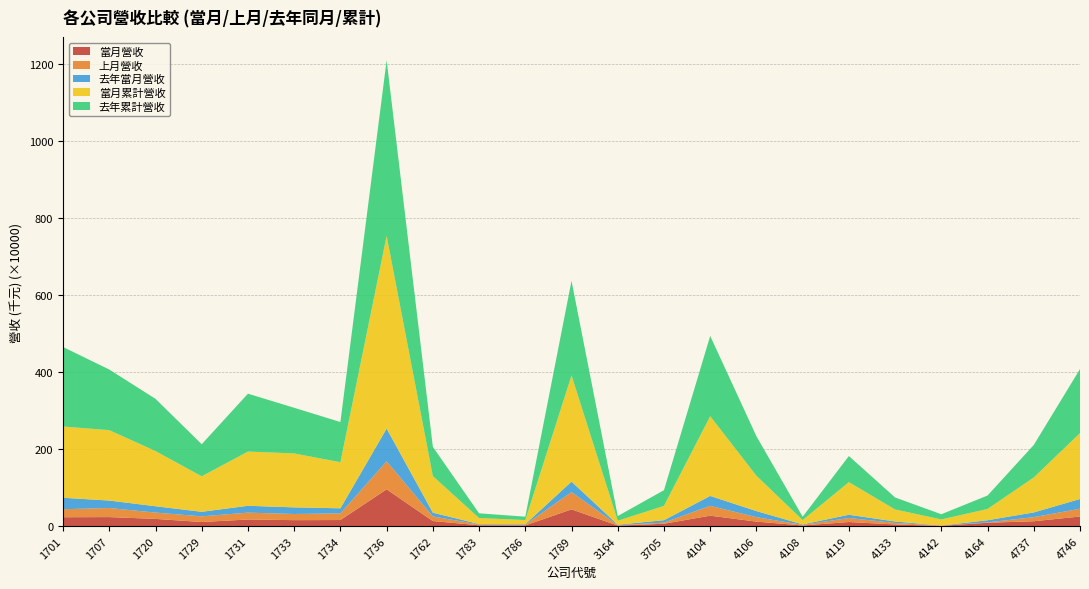

What is the maximum value shown in the chart?

5008894